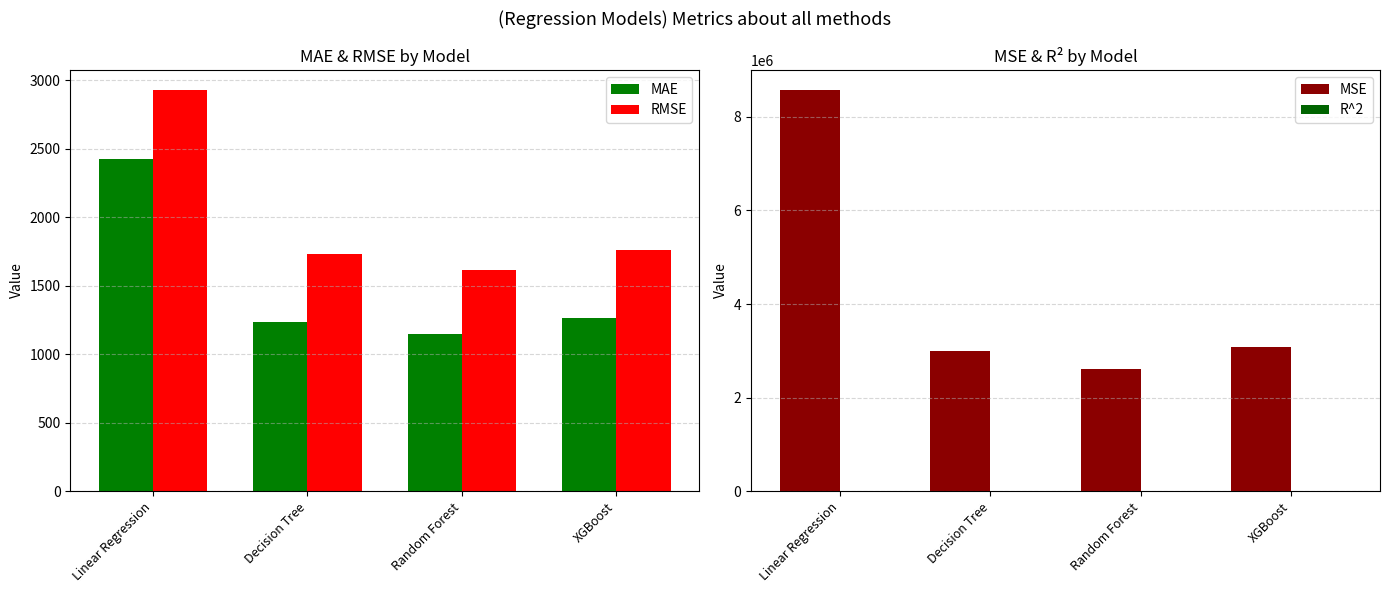

How many values in the MSE series are below 3089175?

2